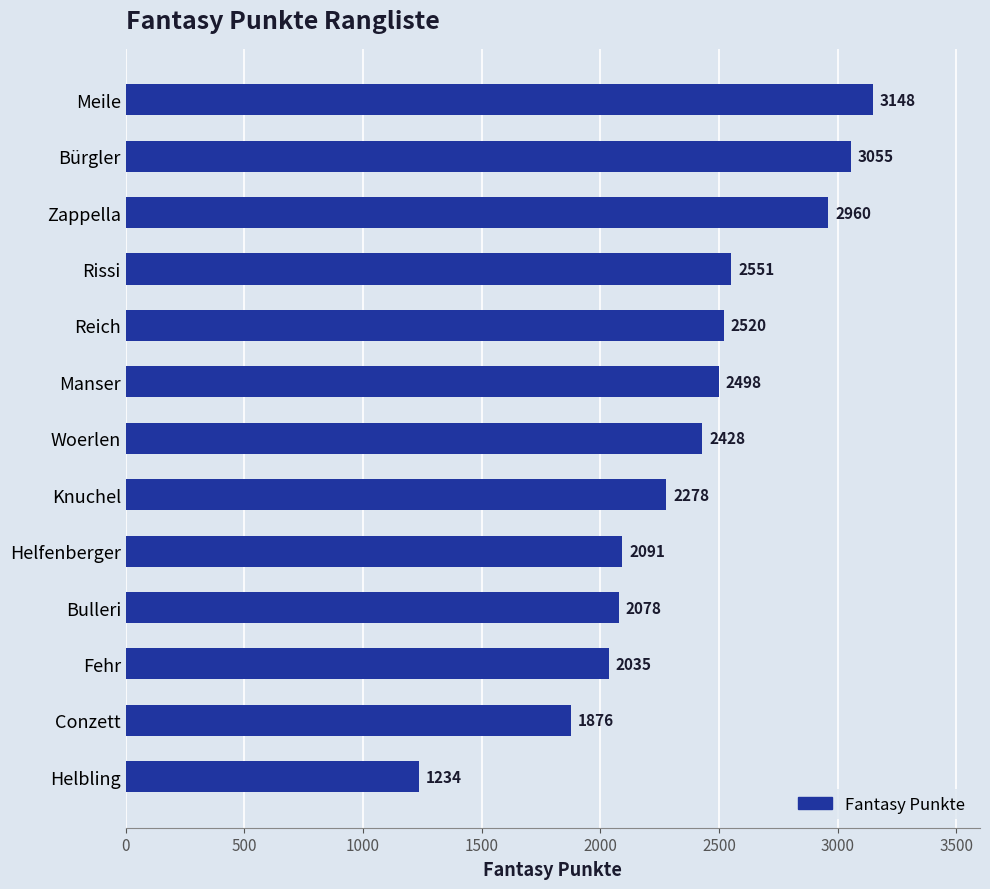

Reading top to bottom, list all the values displayed in this chart.

Meile=3148	Bürgler=3055	Zappella=2960	Rissi=2551	Reich=2520	Manser=2498	Woerlen=2428	Knuchel=2278	Helfenberger=2091	Bulleri=2078	Fehr=2035	Conzett=1876	Helbling=1234